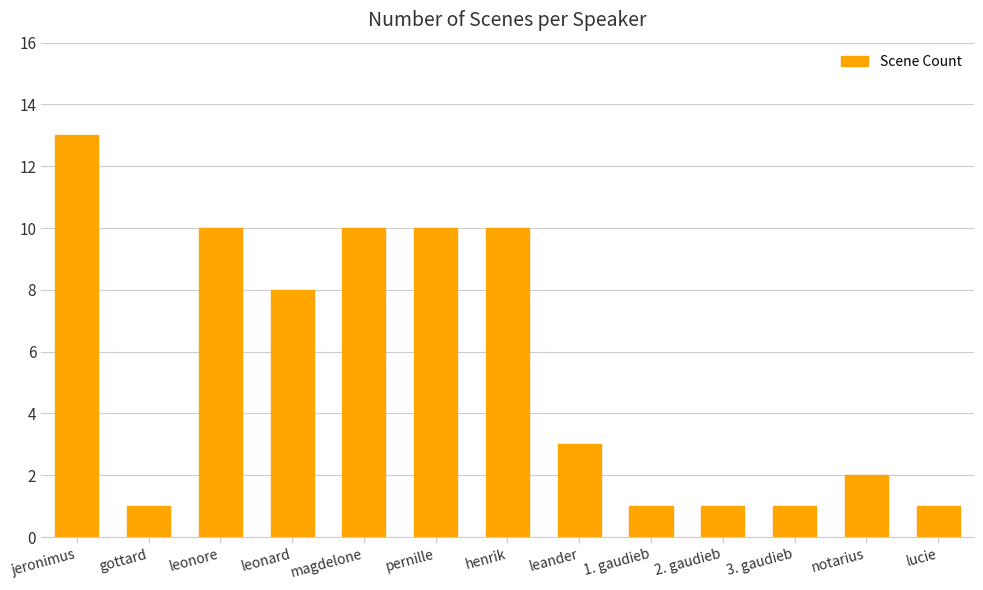

What is the difference between the maximum and minimum values?

12